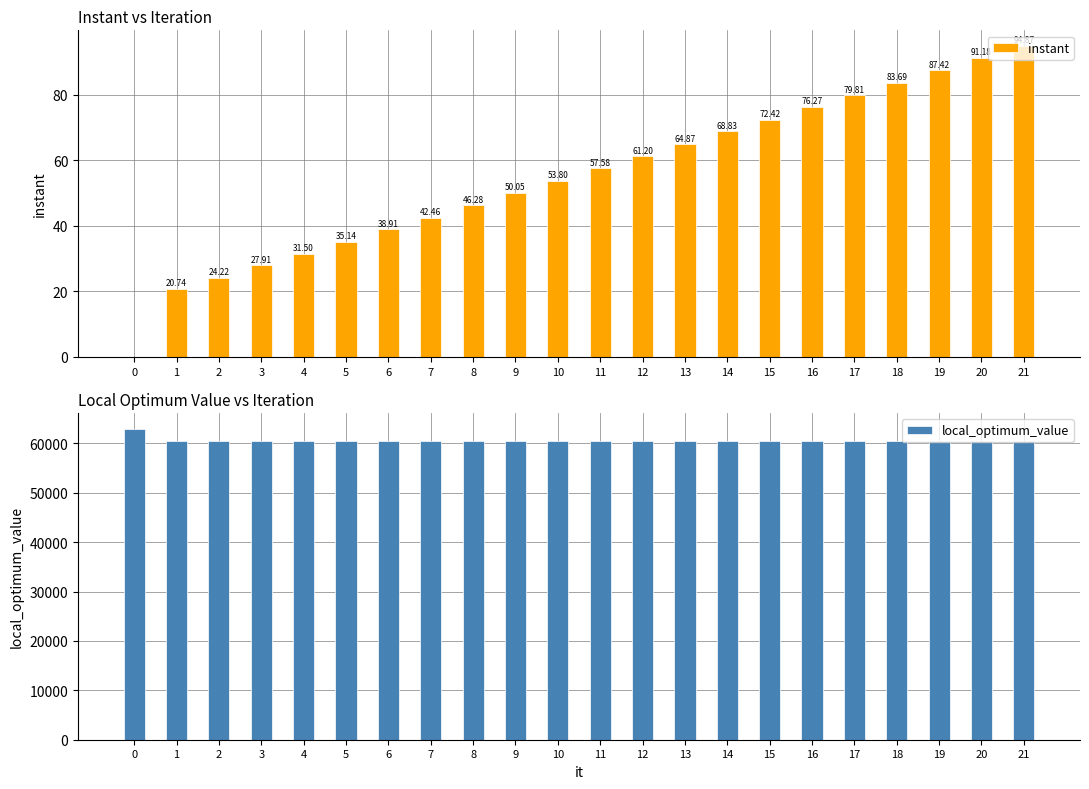

Reading left to right, list all the values displayed in this chart.

instant: 0=0.0	1=20.7	2=24.2	3=27.9	4=31.5	5=35.1	6=38.9	7=42.5	8=46.3	9=50.0	10=53.8	11=57.6	12=61.2	13=64.9	14=68.8	15=72.4	16=76.3	17=79.8	18=83.7	19=87.4	20=91.2	21=94.9
local_optimum_value: 0=62993.0	1=60423.0	2=60423.0	3=60423.0	4=60423.0	5=60423.0	6=60423.0	7=60423.0	8=60423.0	9=60423.0	10=60423.0	11=60423.0	12=60423.0	13=60423.0	14=60423.0	15=60423.0	16=60423.0	17=60423.0	18=60423.0	19=60423.0	20=60423.0	21=60423.0